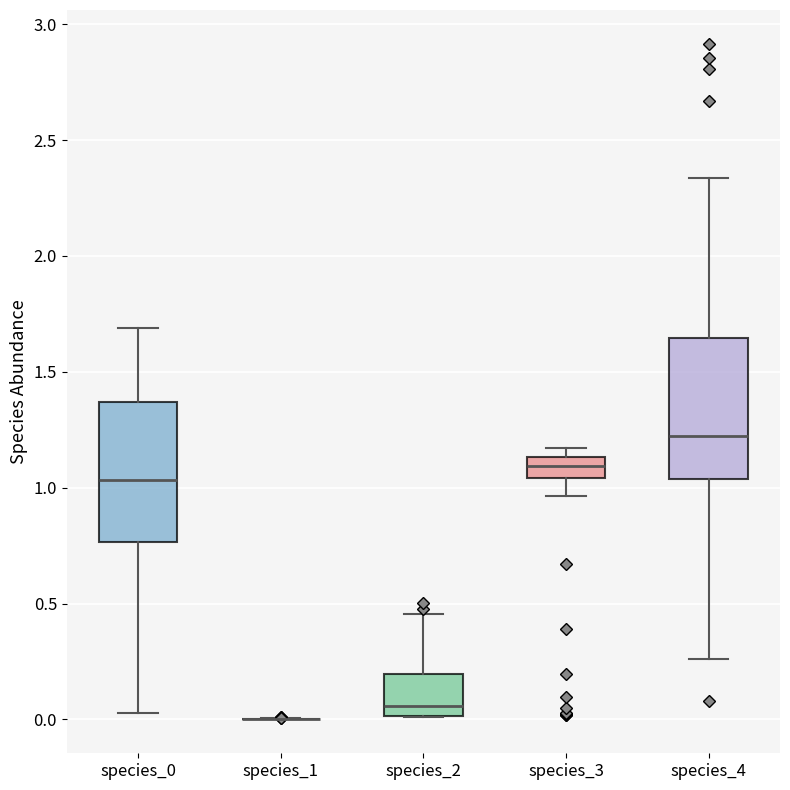

Reading left to right, read every box against the y-axis: the position of its median line, the range the box covers, and the ends of its whiskers. The values are not printed on the chart, so give them approximately, as read against the axis.

species_0: median 1.05, box 0.75 to 1.35, whiskers 0.05 to 1.70
species_1: box collapsed to a line at 0.00, whiskers 0.00 to 0.00
species_2: median 0.05, box 0.00 to 0.20, whiskers 0.00 to 0.45
species_3: median 1.10, box 1.05 to 1.15, whiskers 0.95 to 1.15 (just above the box's upper edge)
species_4: median 1.20, box 1.05 to 1.65, whiskers 0.25 to 2.35